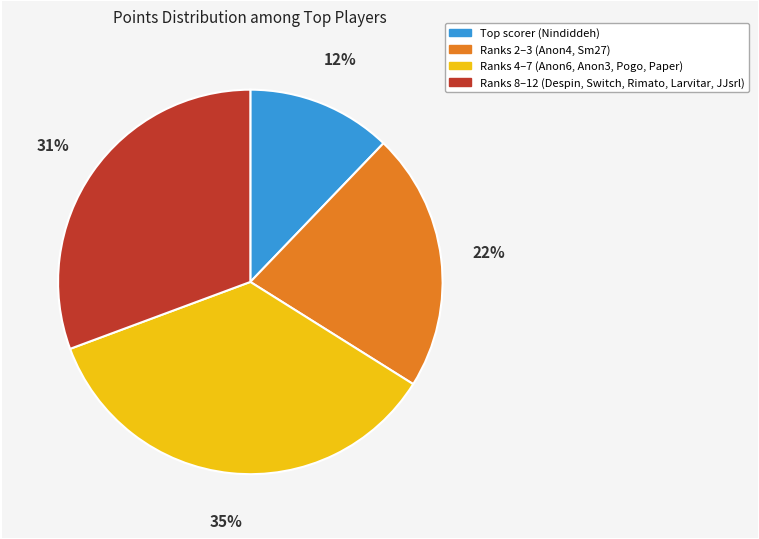

To the nearest percent, what is the difference between the largest and smallest slice percentages?

23%